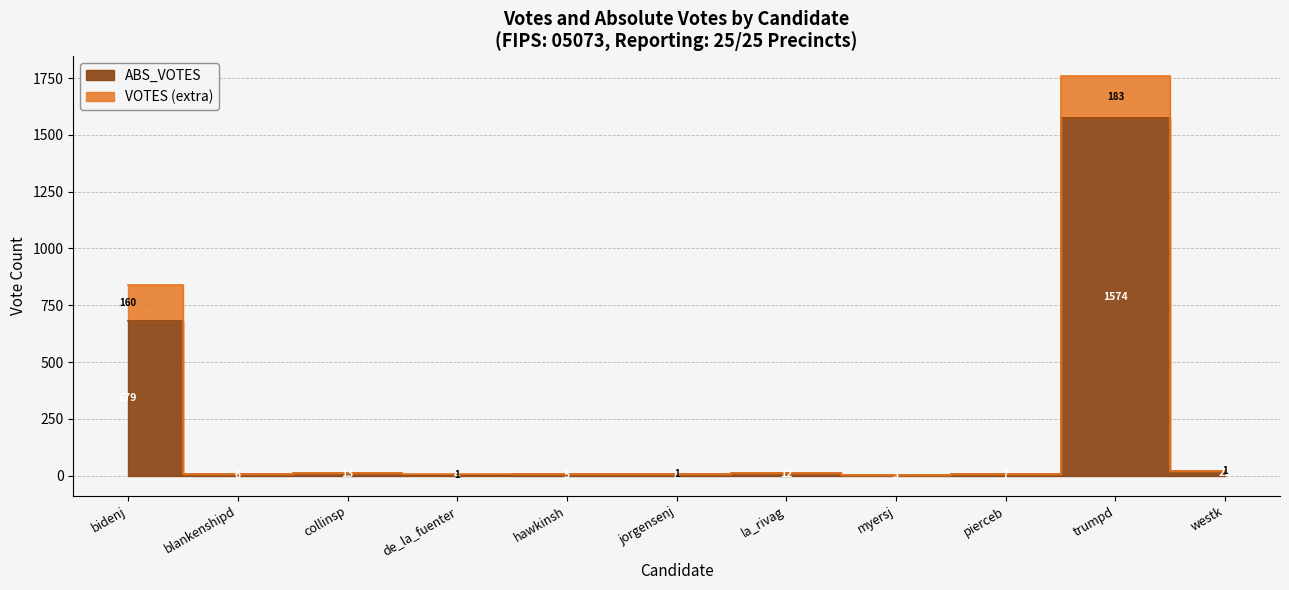

The VOTES series shows 1 at de_la_fuenter. True or false?

False